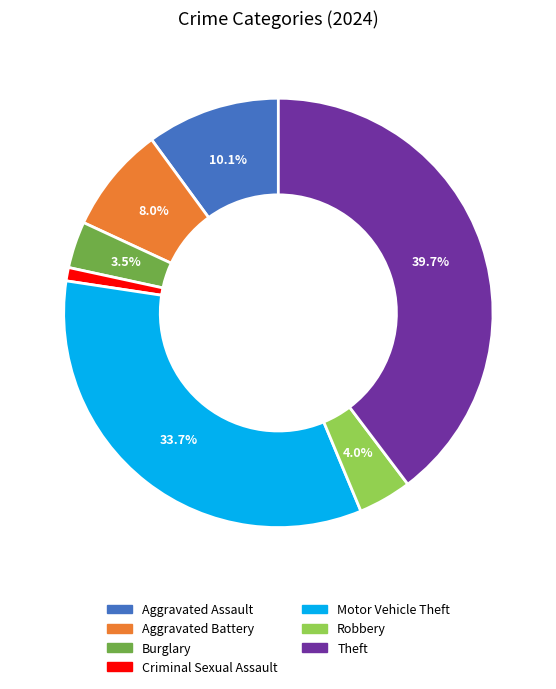

To the nearest percent, what is the average slice percentage?

14%